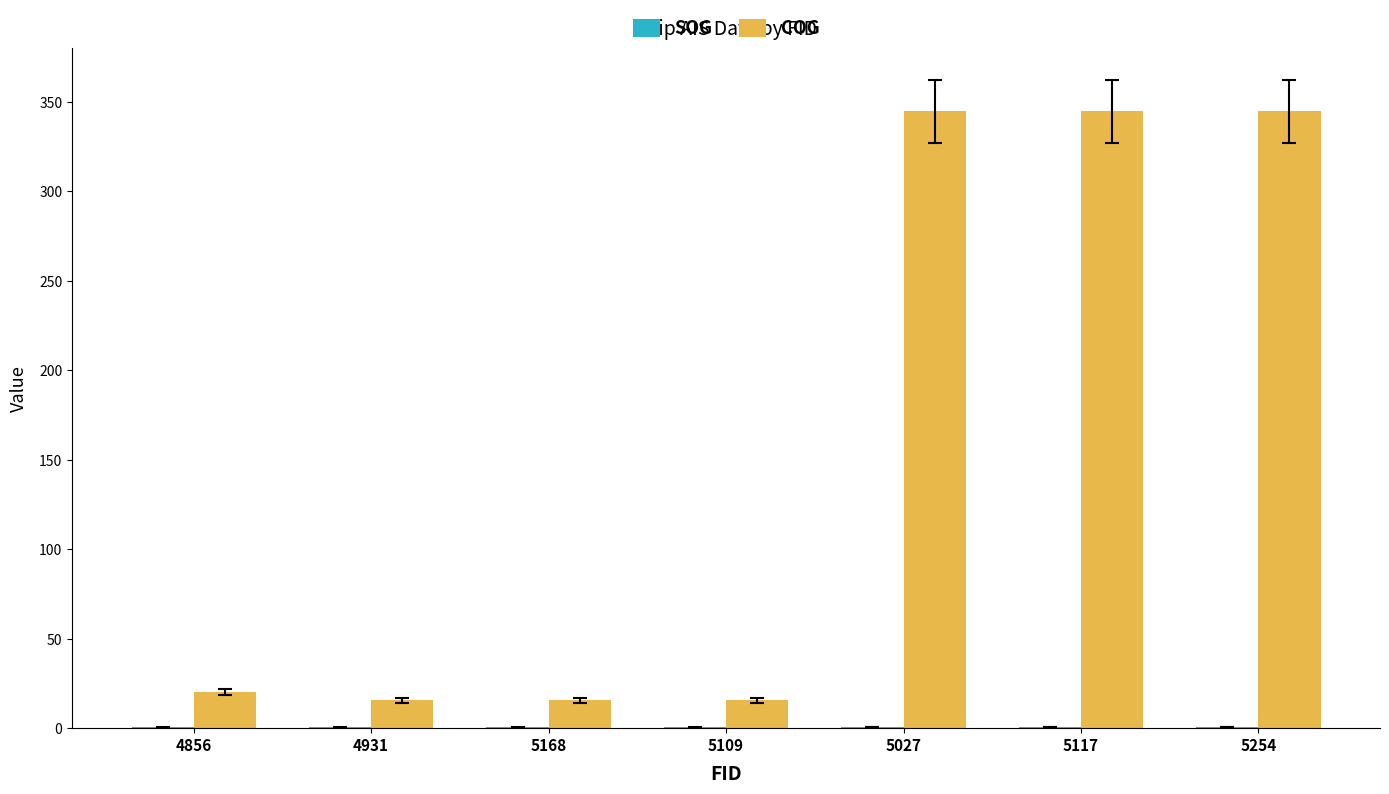

Which series has the largest total across all categories?

COG